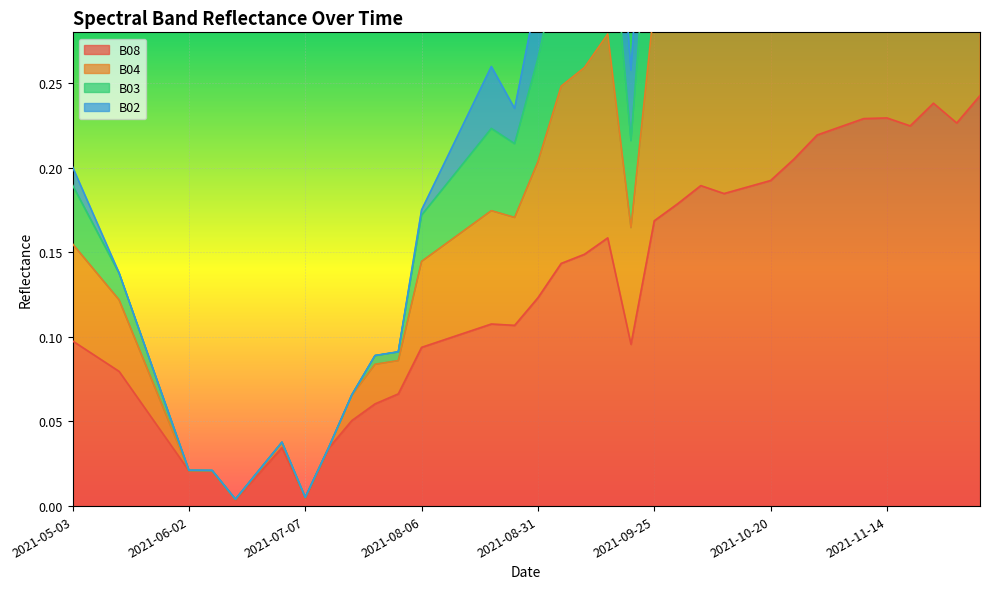

What position from the right is 2021-05-28?

36